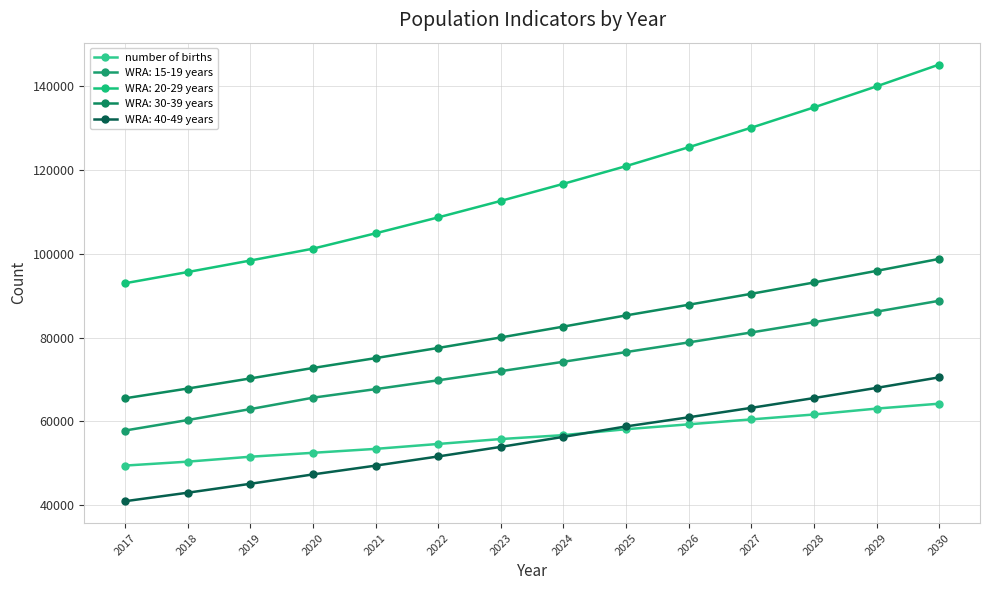

How many data points in WRA: 15-19 years are above 74241?

7